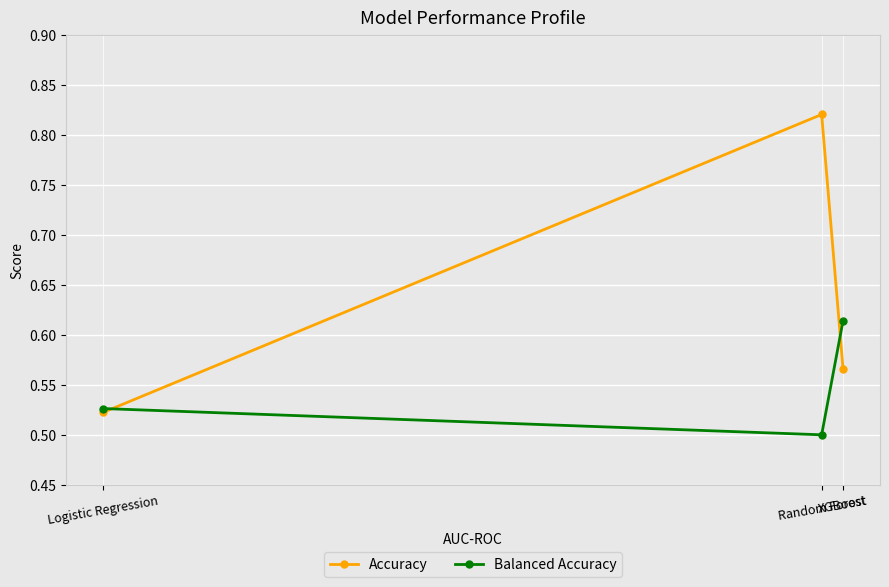

What is the sum of the Accuracy values at Random Forest and Logistic Regression?

1.3